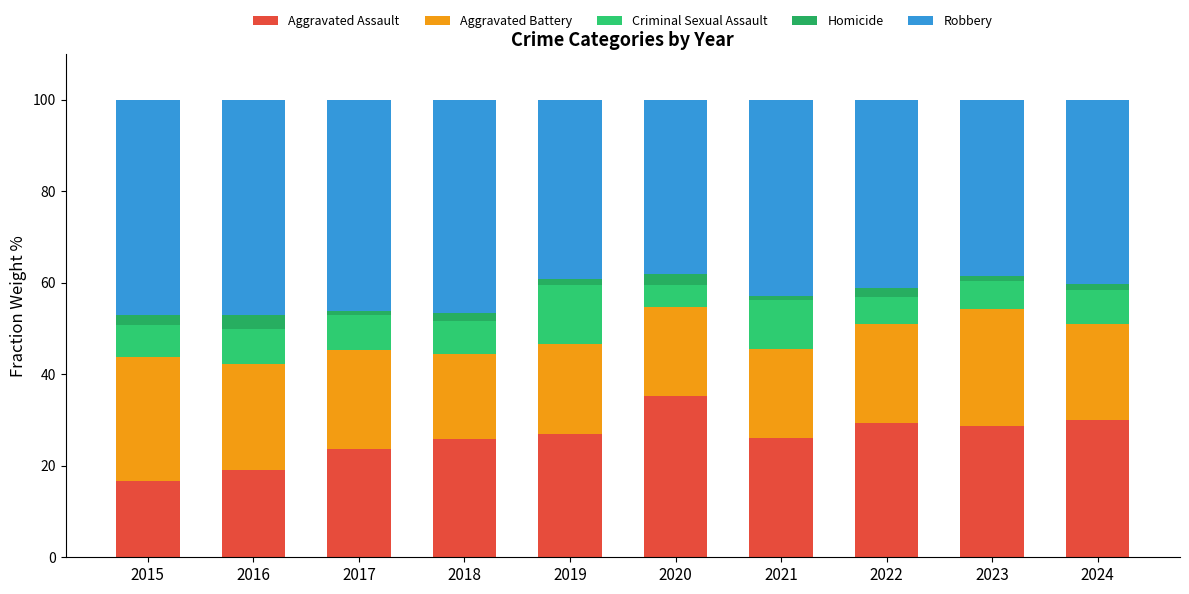

Does the chart contain stacked bars?

Yes